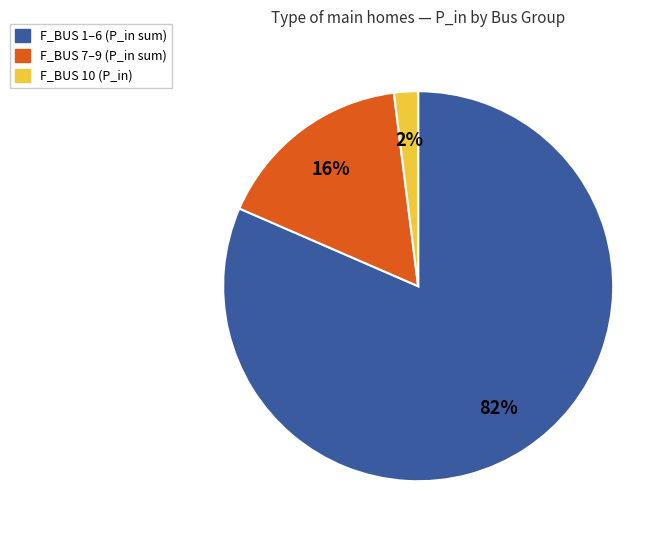

To the nearest percent, what is the average slice percentage?

33%